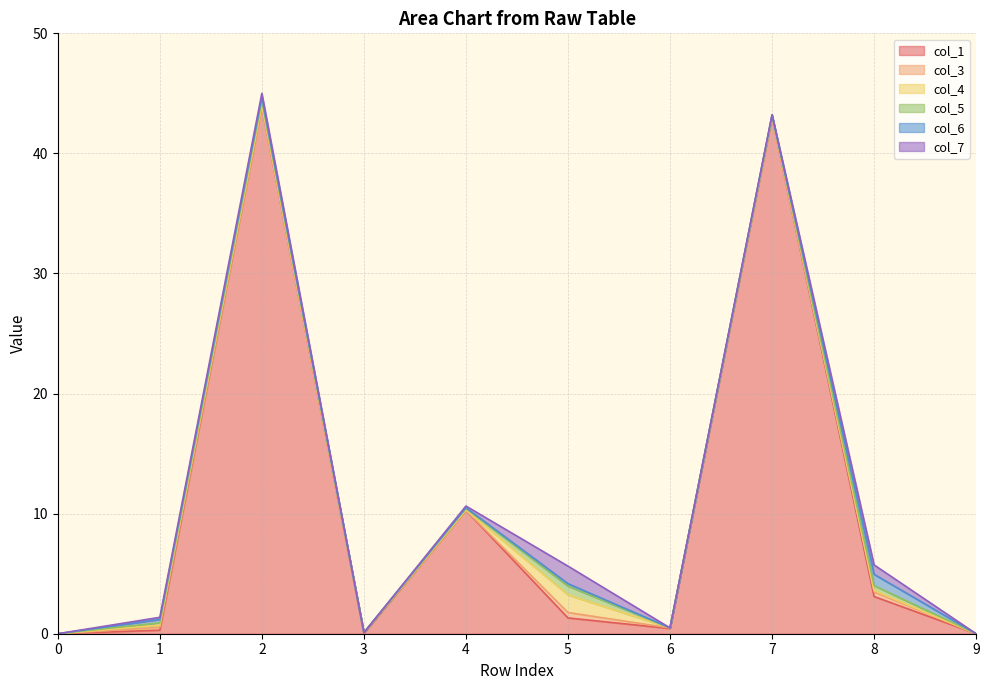

Is the value of col_1 at 0 greater than the value of col_3 at 7?

No